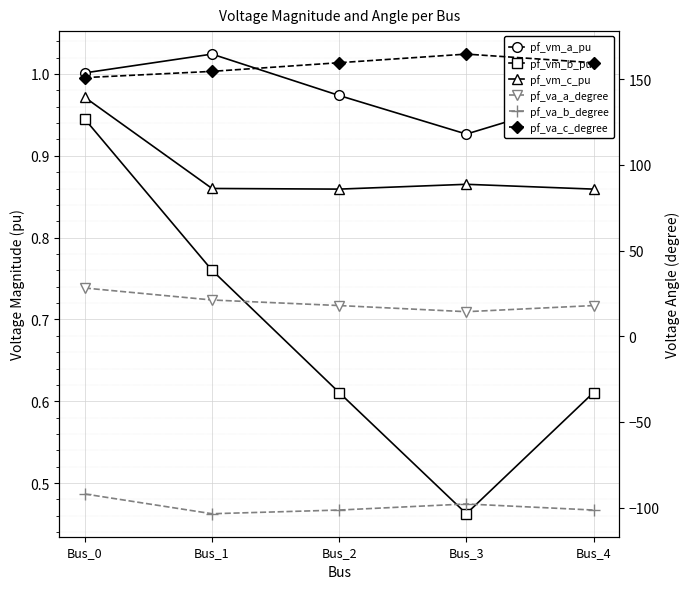

Read the pf_vm_c_pu value at Bus_1.

0.9